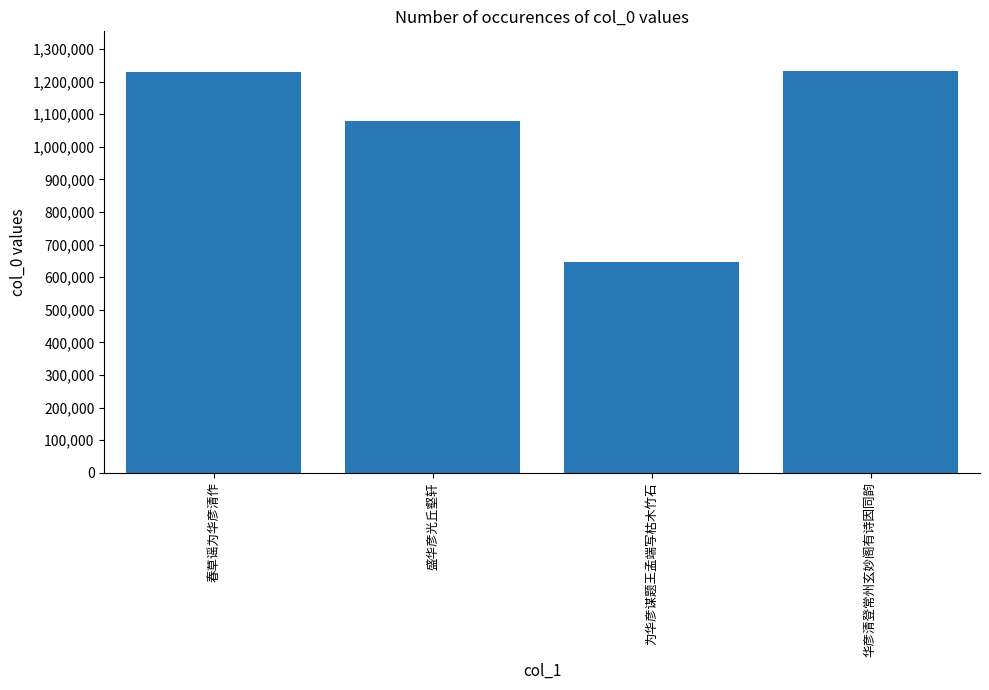

What is the difference between the maximum and minimum values?

583636